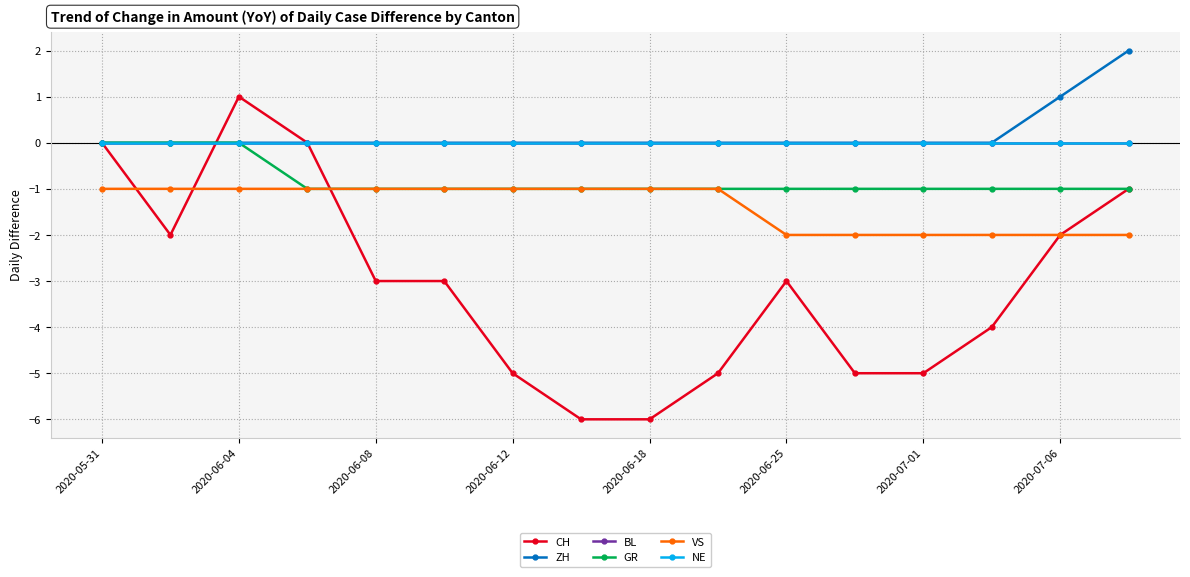

What are all the series names shown in the legend?

CH, ZH, BL, GR, VS, NE